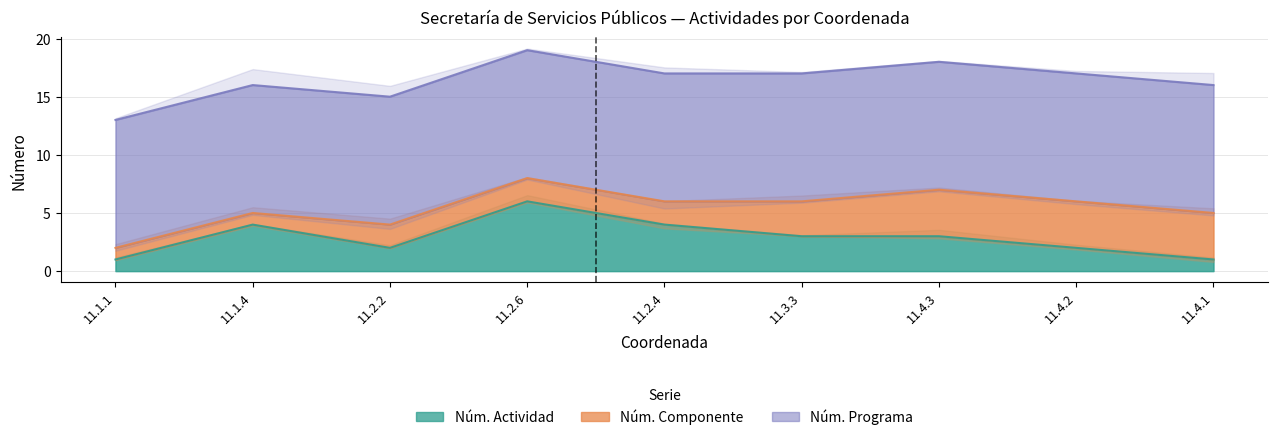

What are all the series names shown in the legend?

Núm. Actividad, Núm. Componente, Núm. Programa